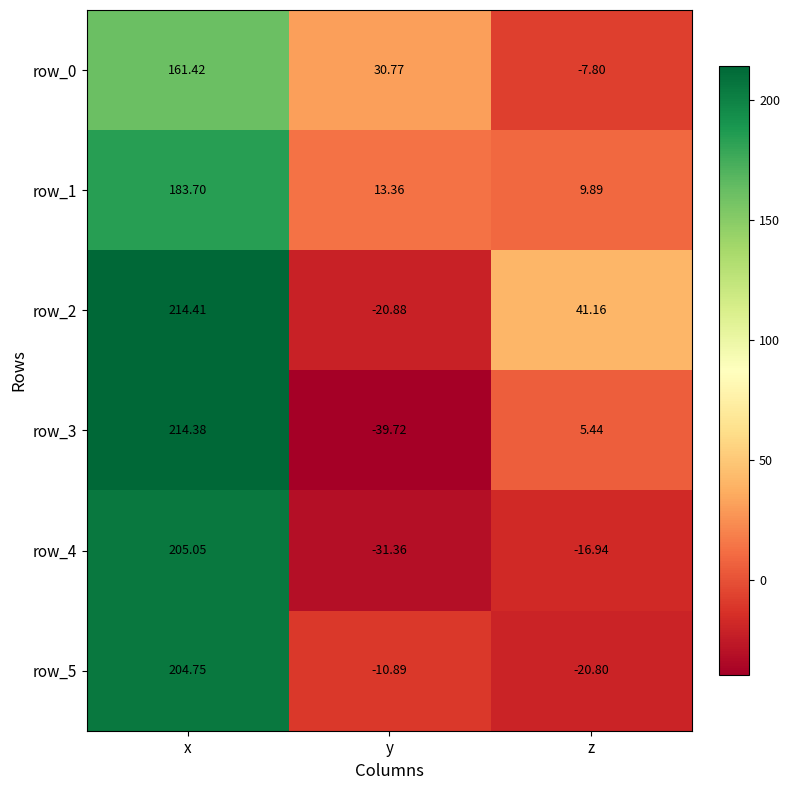

What is the approximate value of row_2 at y?

-20.9